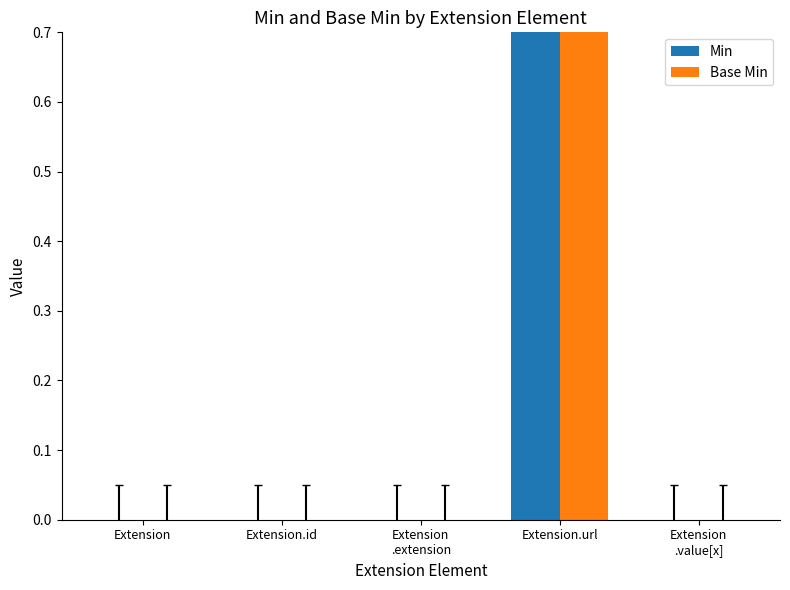

At Extension
.extension, list the series in order from smallest to largest.

Min, Base Min